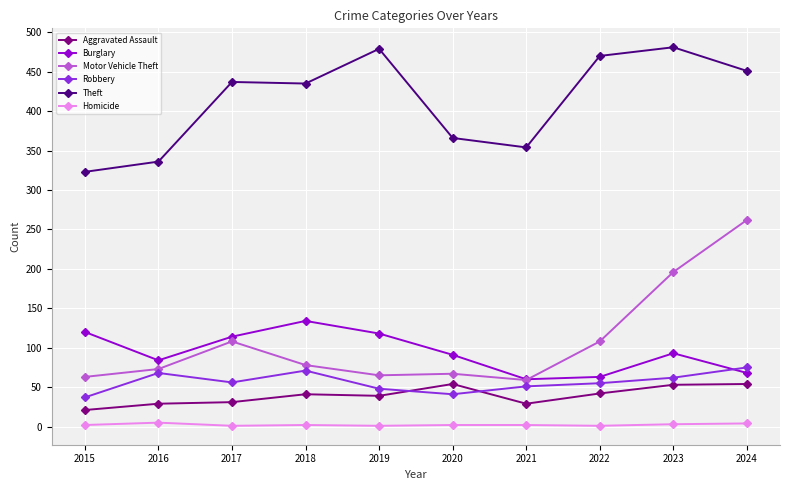

Is the value of Robbery at 2021 greater than the value of Homicide at 2021?

Yes